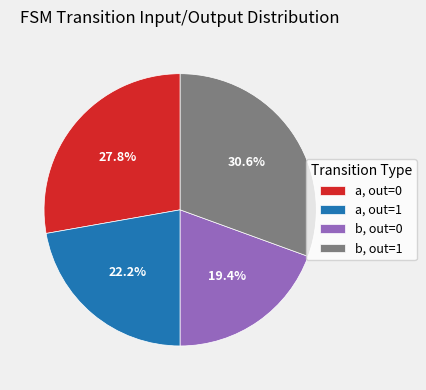

Rank the categories by value from lowest to highest.

b, out=0, a, out=1, a, out=0, b, out=1